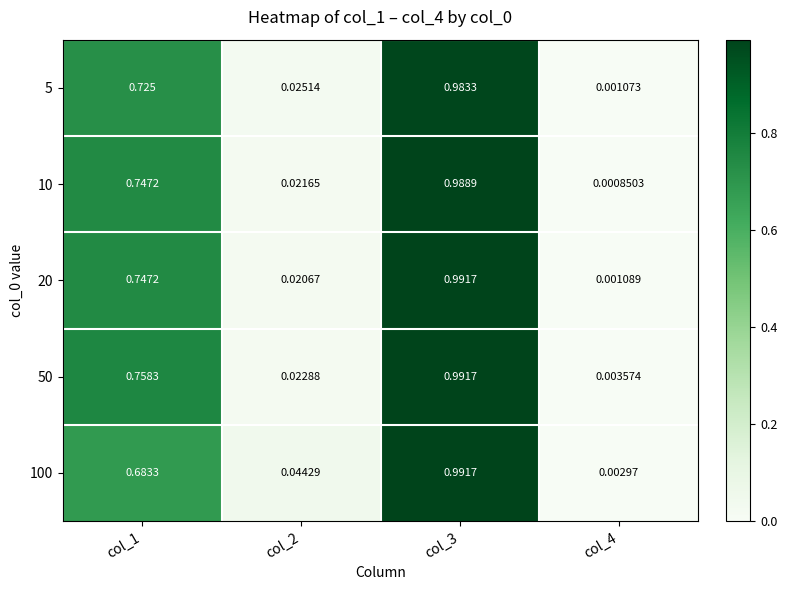

Is the value of 20 at col_4 greater than the value of 10 at col_3?

No